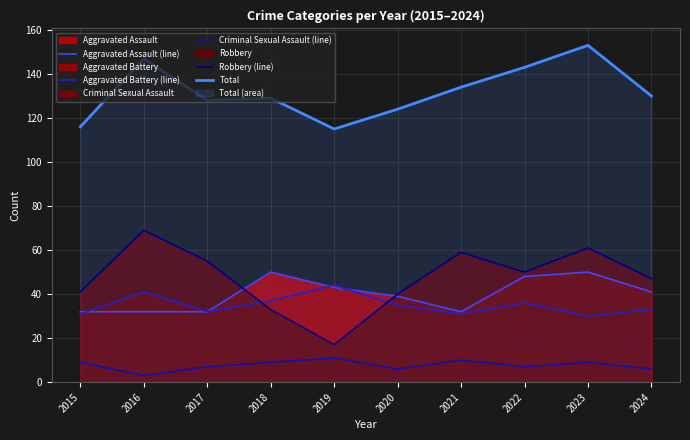

Where is Robbery (line) nearest to the value 43?

2015